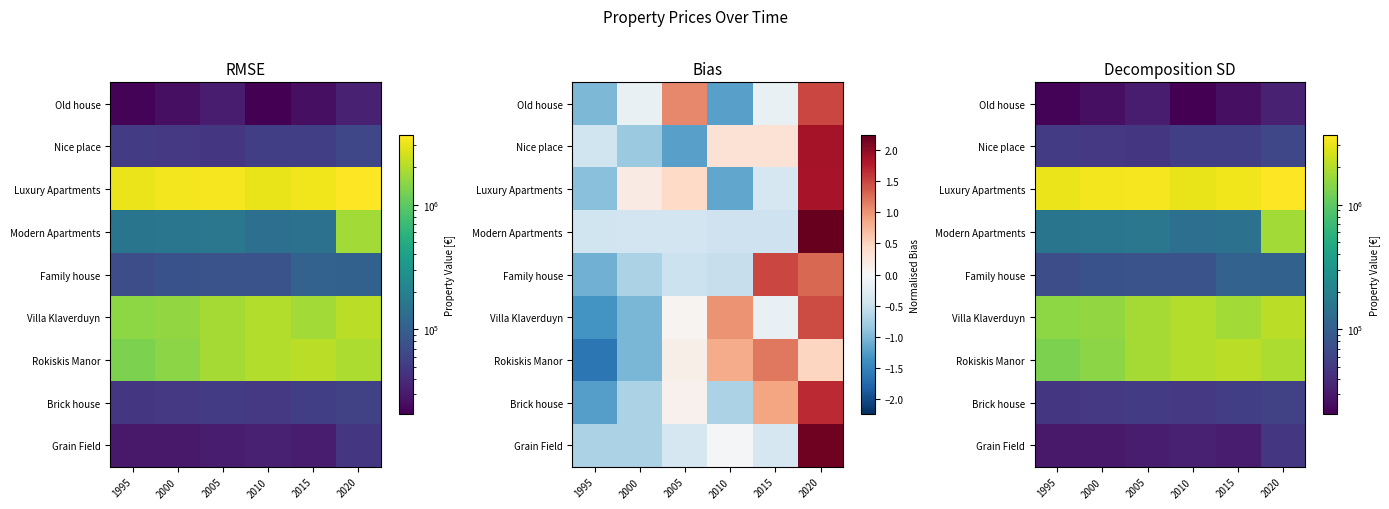

What is the approximate value of Old house at 2020?

34000